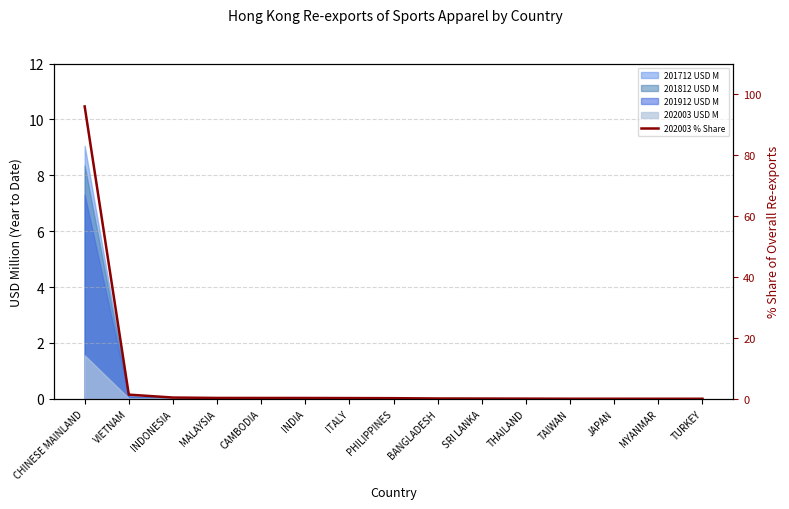

Which category has the highest value across all series?

CHINESE MAINLAND